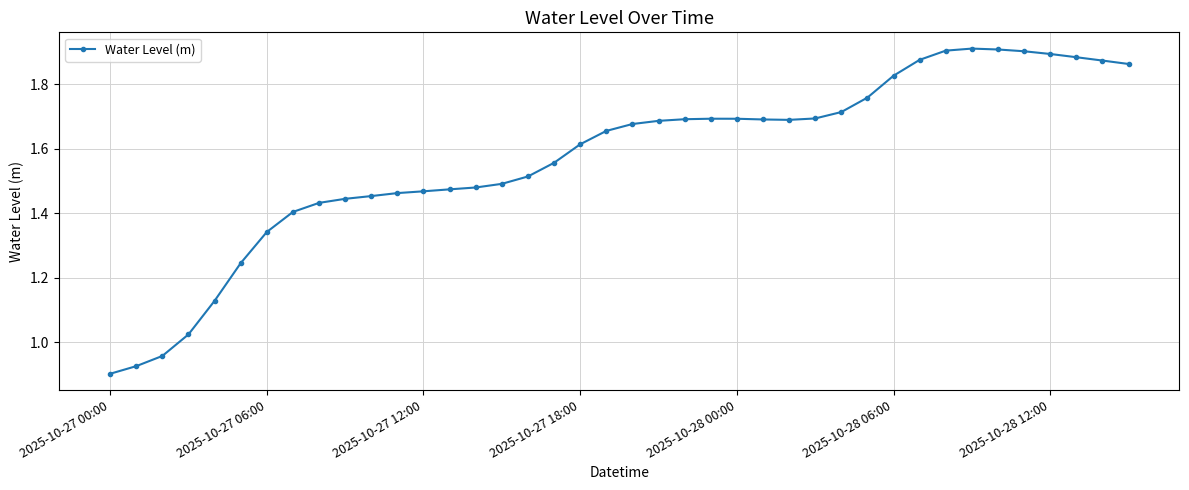

True or false: there are more than 1 points higher than both neighbors.

True